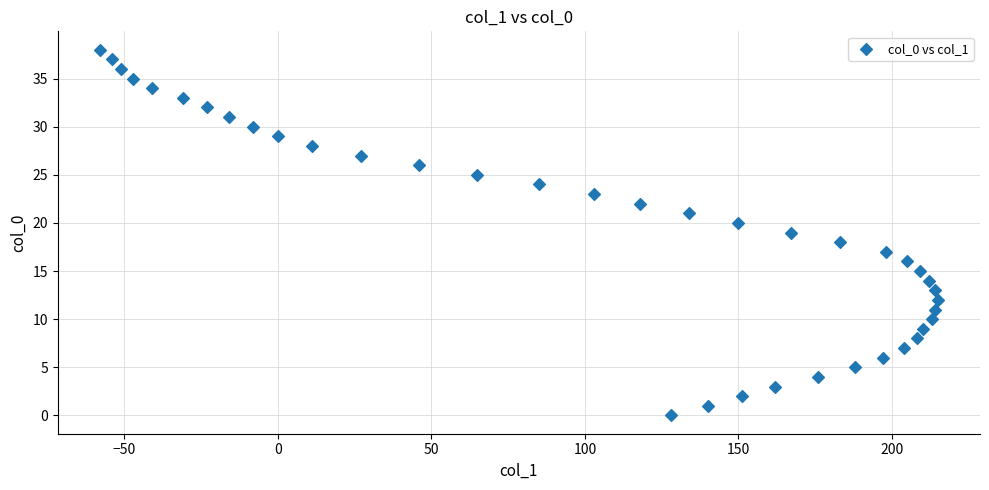

What is the range of Y values (max minus min)?

38